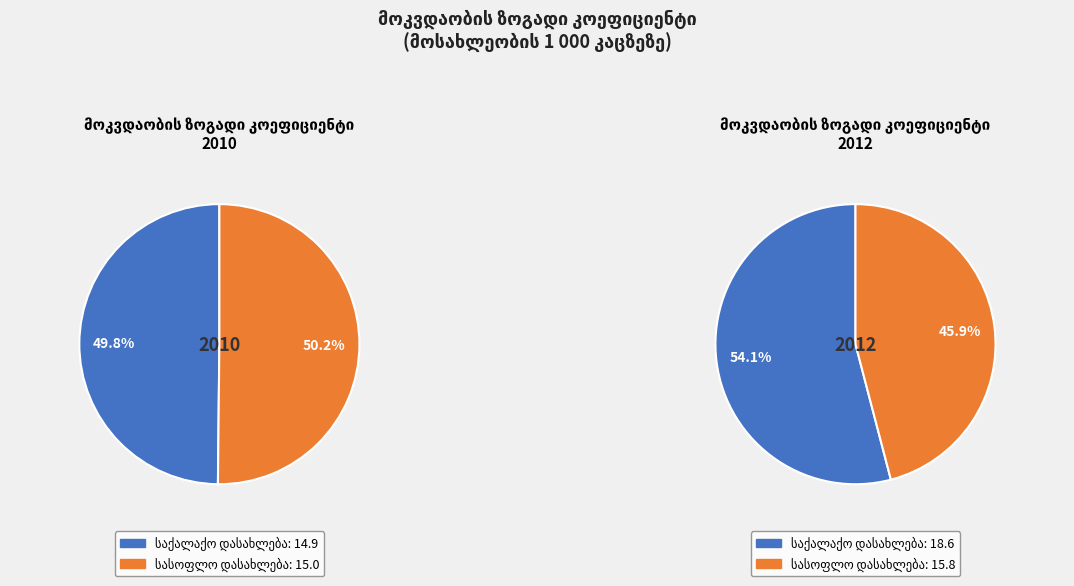

What percentage is NOT represented by სასოფლო დასახლება?

49.8%